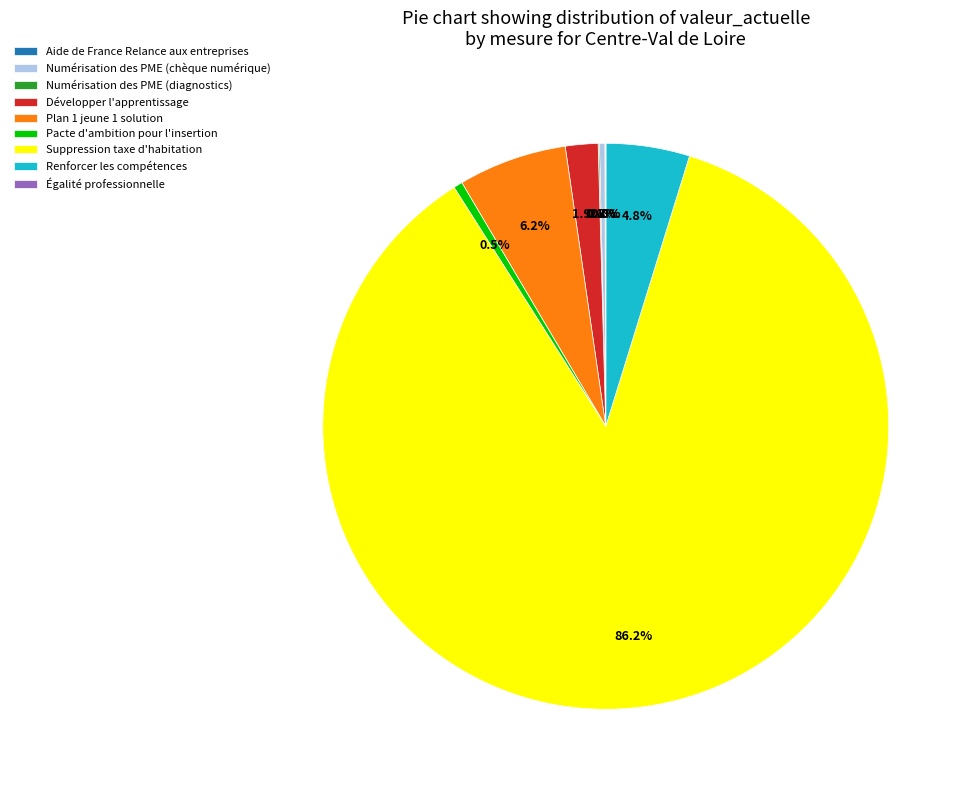

To the nearest percent, what is the difference between the Numérisation des PME (chèque numérique) and Développer l'apprentissage slice percentages?

2%